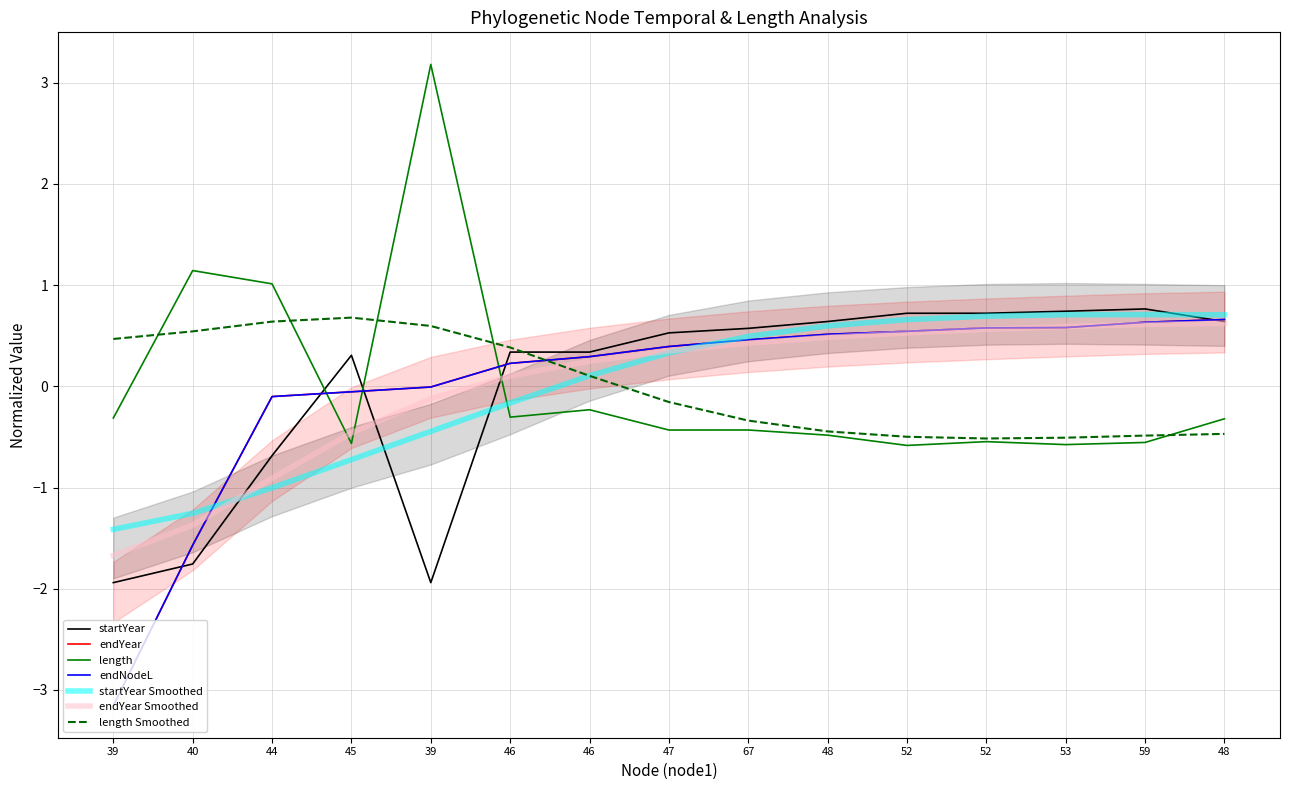

Reading left to right, transcribe all the data shown in this chart.

startYear: 39=-1.9	40=-1.8	44=-0.7	45=0.3	39=-1.9	46=0.3	46=0.3	47=0.5	67=0.6	48=0.6	52=0.7	52=0.7	53=0.7	59=0.8	48=0.6
endYear: 39=-3.2	40=-1.6	44=-0.1	45=-0.1	39=-0.0	46=0.2	46=0.3	47=0.4	67=0.5	48=0.5	52=0.5	52=0.6	53=0.6	59=0.6	48=0.7
length: 39=-0.3	40=1.1	44=1.0	45=-0.6	39=3.2	46=-0.3	46=-0.2	47=-0.4	67=-0.4	48=-0.5	52=-0.6	52=-0.5	53=-0.6	59=-0.6	48=-0.3
endNodeL: 39=-3.2	40=-1.6	44=-0.1	45=-0.1	39=-0.0	46=0.2	46=0.3	47=0.4	67=0.5	48=0.5	52=0.5	52=0.6	53=0.6	59=0.6	48=0.7